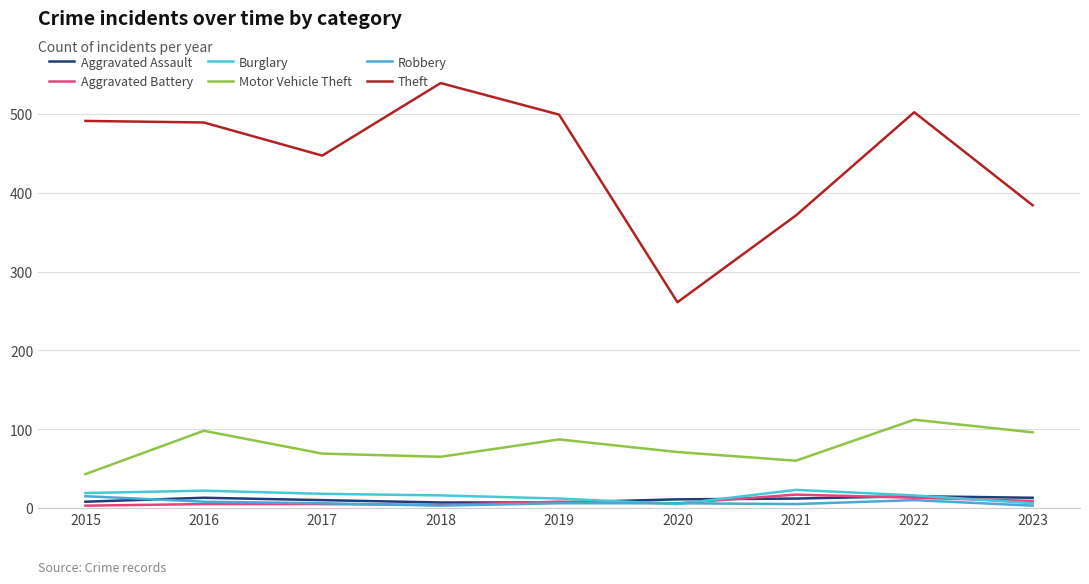

Is this an area chart (filled region under the line)?

No